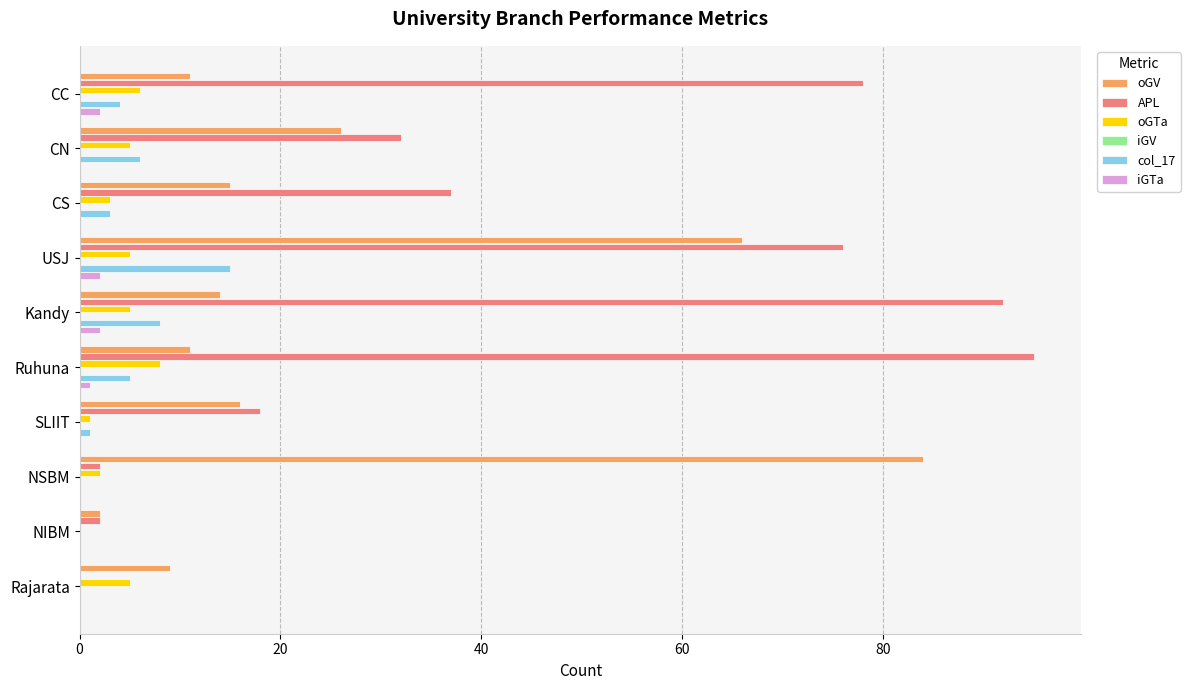

Rank the series by their maximum value, from highest to lowest.

APL, oGV, col_17, oGTa, iGTa, iGV